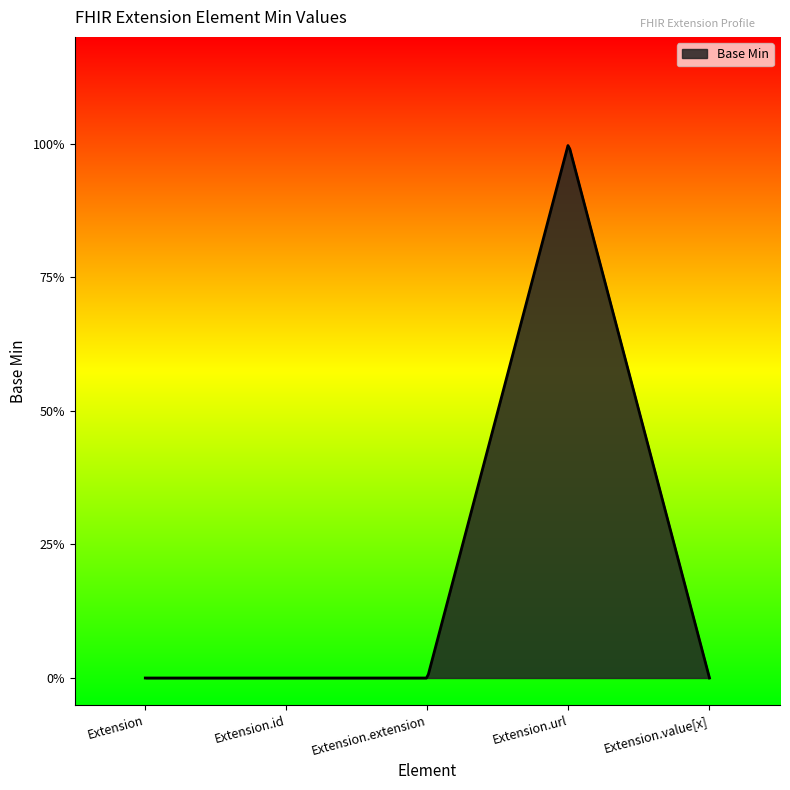

Is this an area chart (filled region under the line)?

Yes